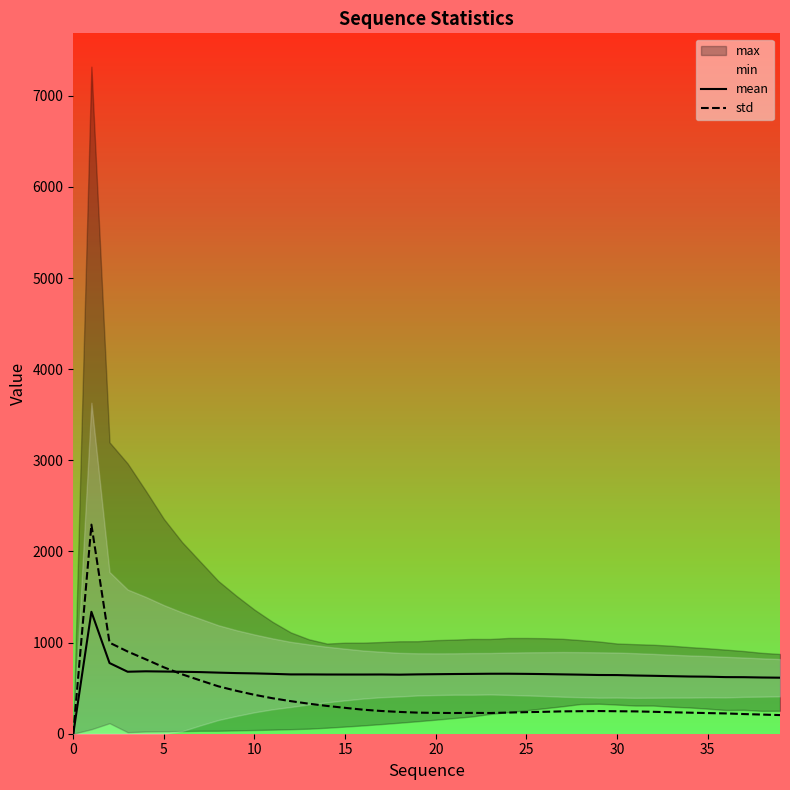

True or false: std has a value of 439.6 at 14.

False